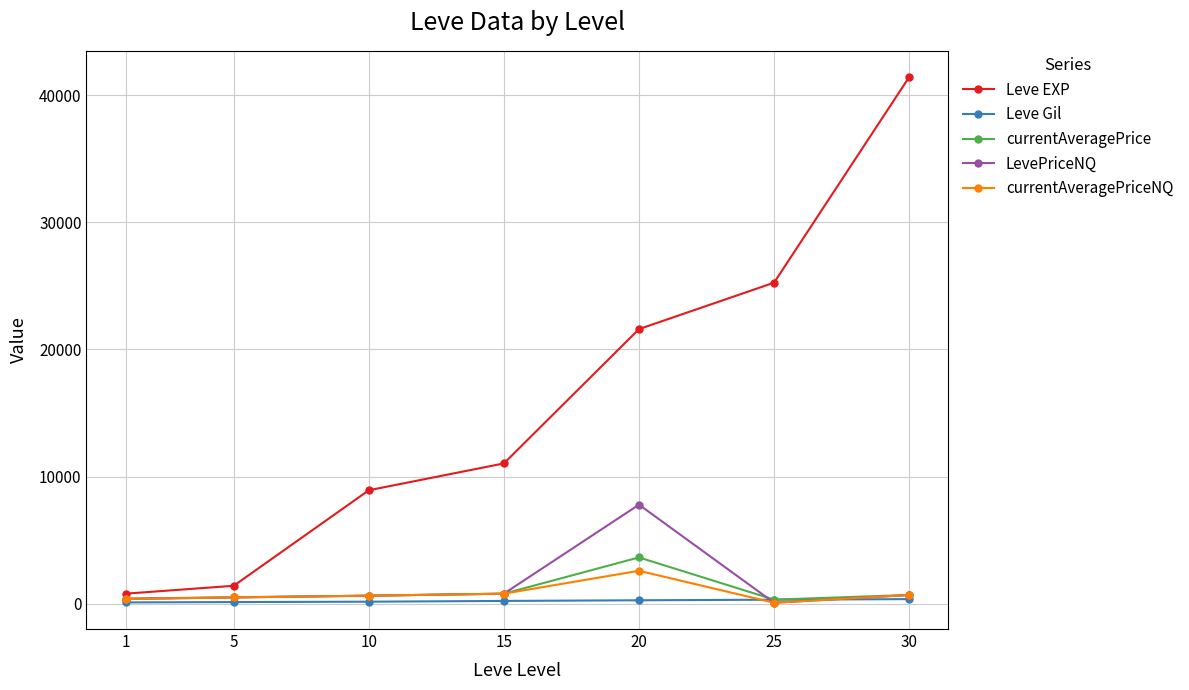

Between 10 and 30, which series saw the biggest shift?

Leve EXP